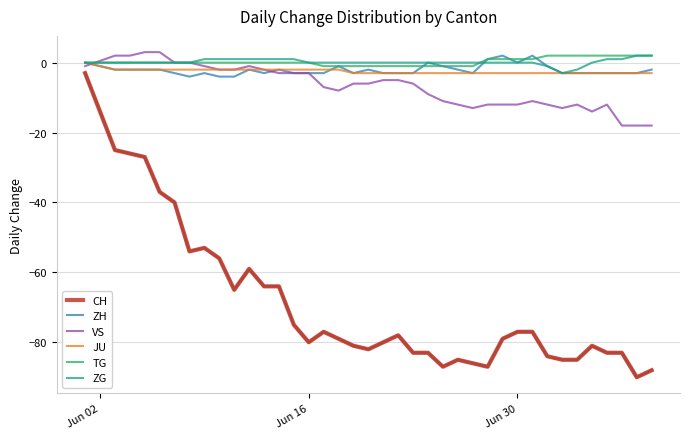

What are all the series names shown in the legend?

CH, ZH, VS, JU, TG, ZG